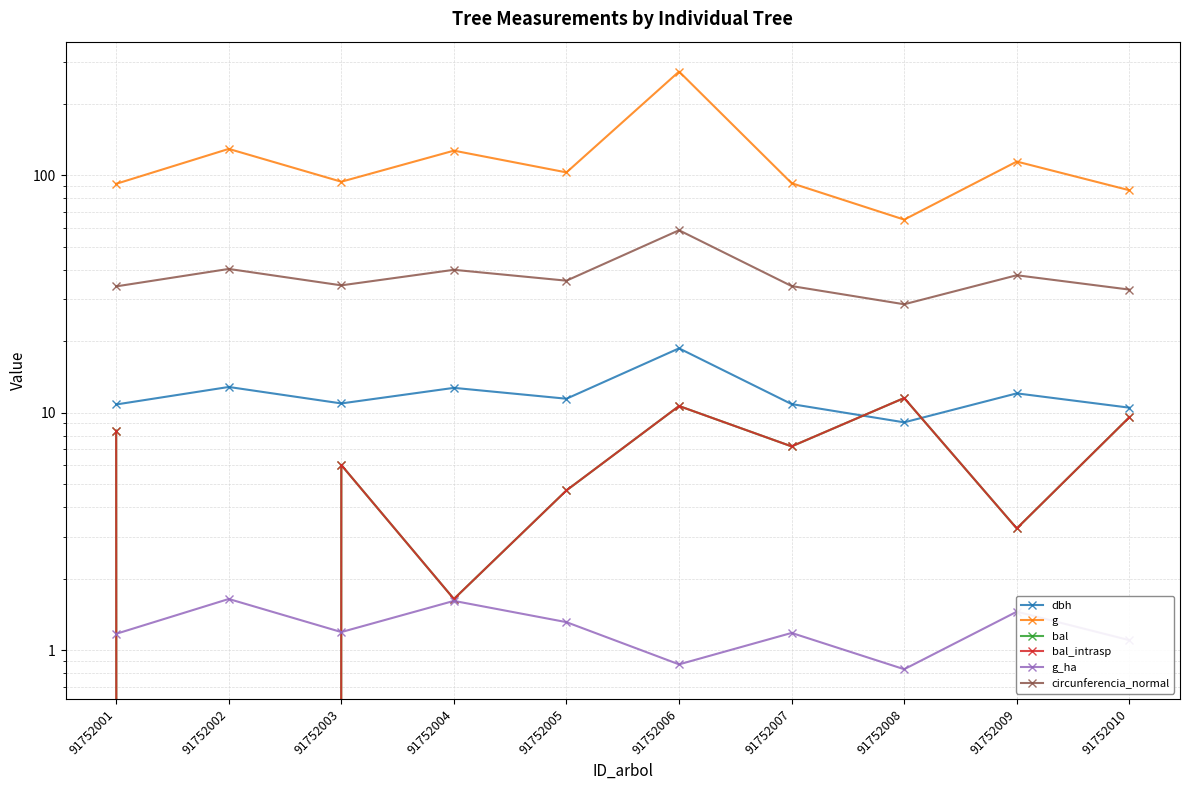

In g, how many points are lower than both neighbors (excluding endpoints)?

3